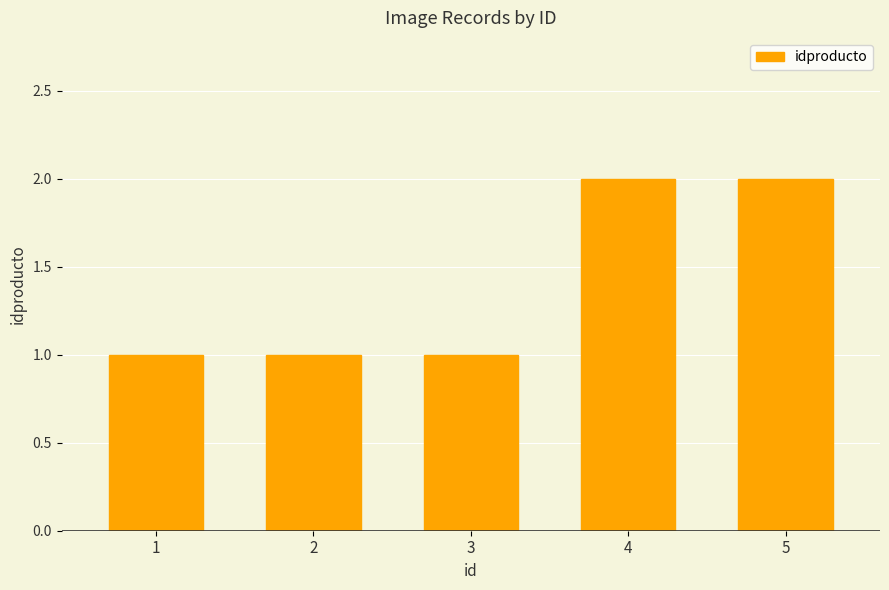

Which has a higher value, 3 or 4?

4